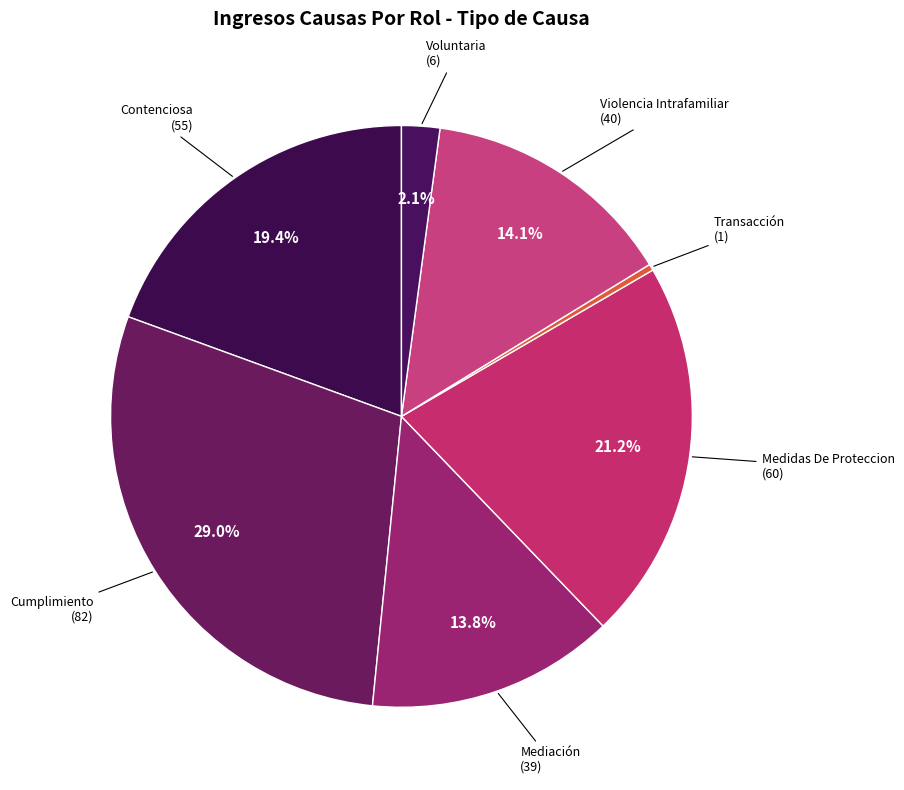

How many slices are in this pie chart?

7